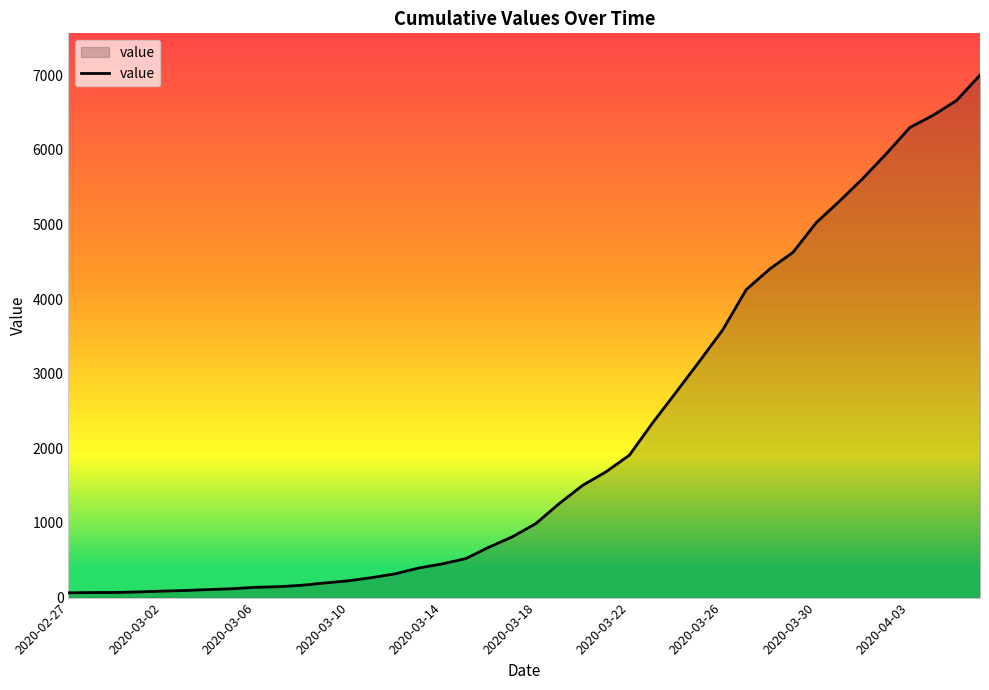

What is the difference between the maximum and minimum values?

6939